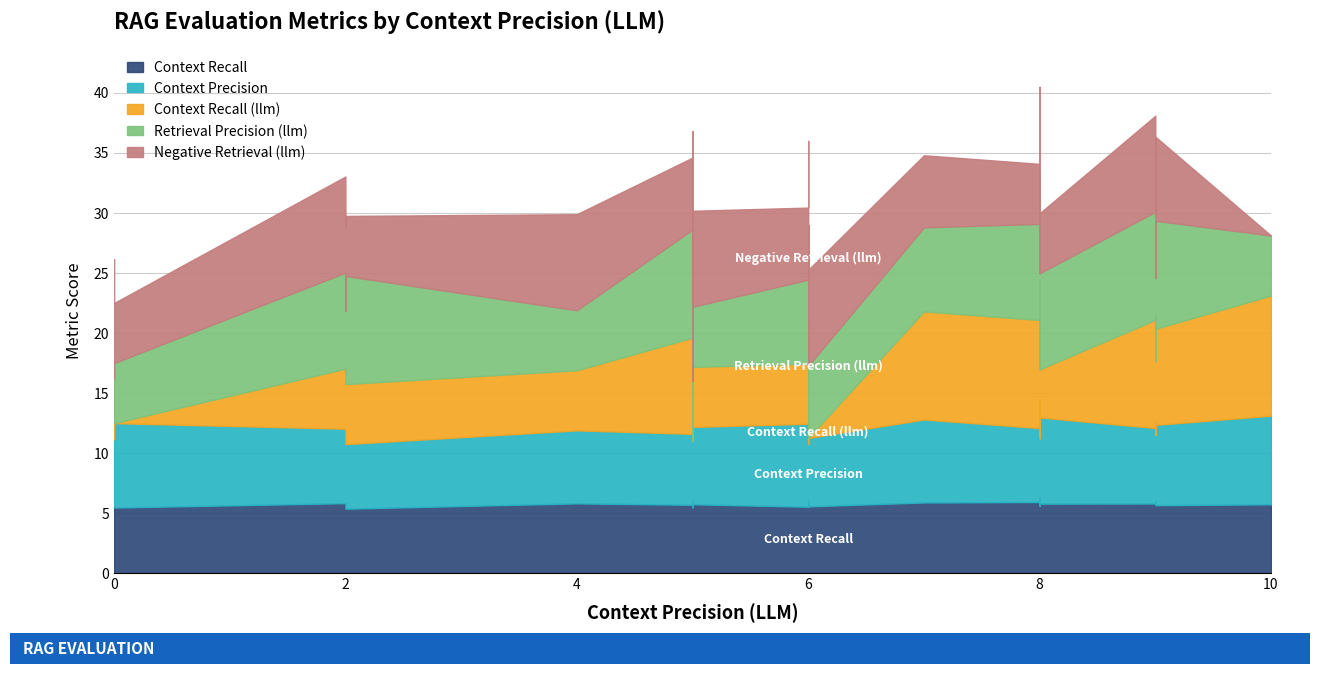

Which series changed the most between 24 and 38?

Negative Retrieval (llm)